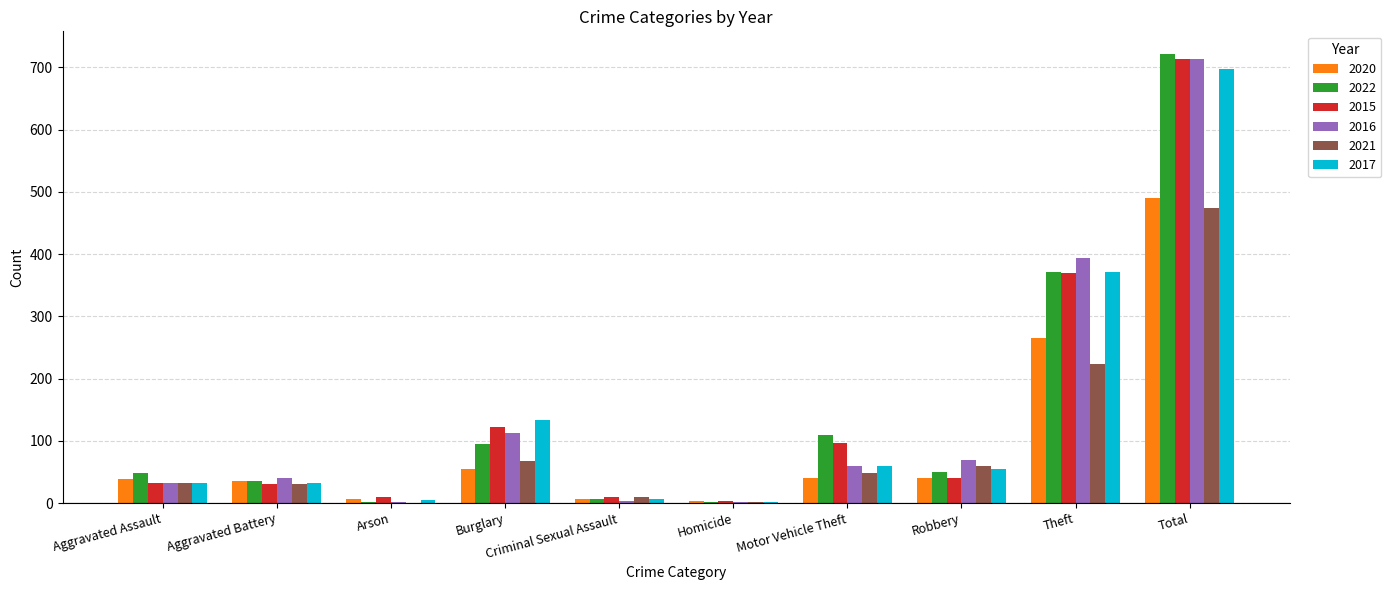

Which category has the highest value across all series?

Total